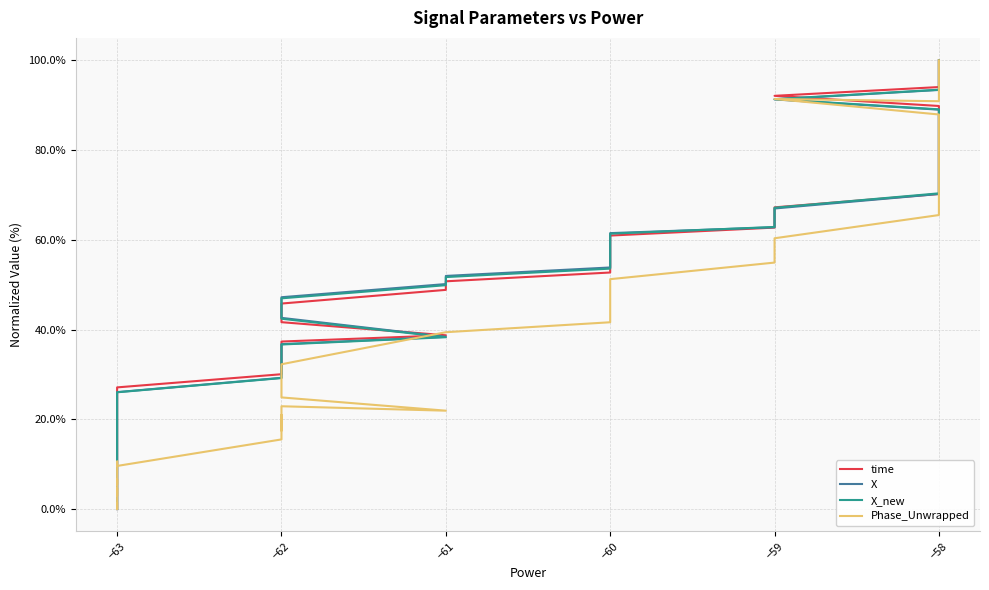

True or false: X has more than 2 points higher than both neighbors.

False